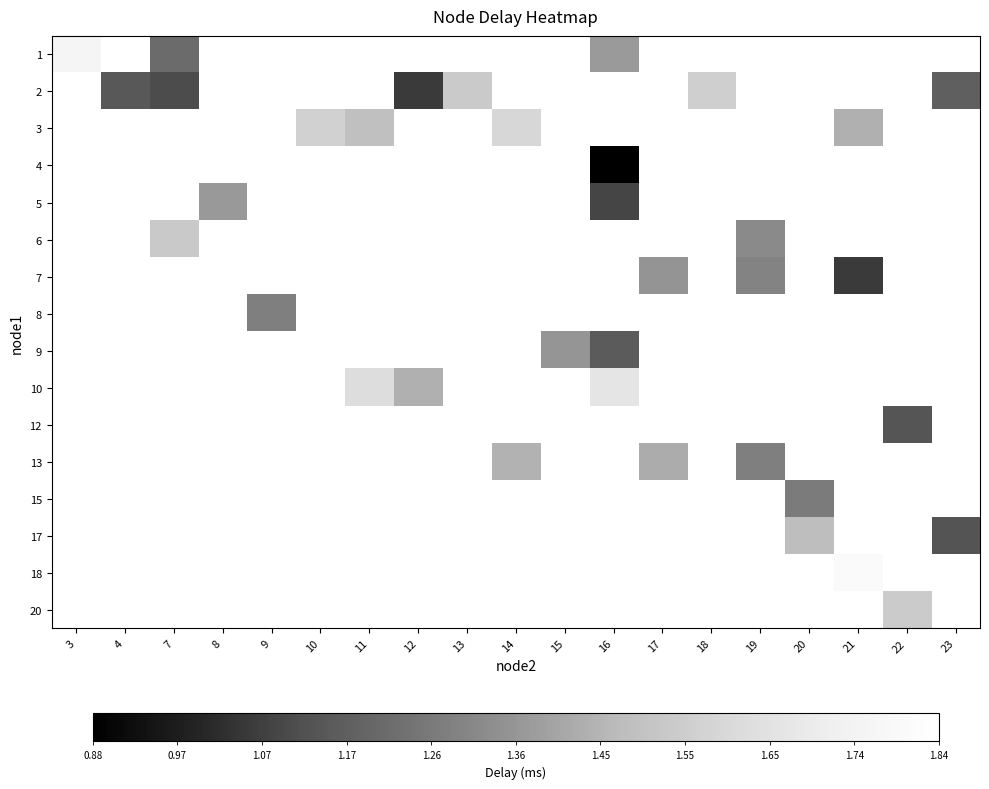

Which label corresponds to the smallest value in the chart?

16